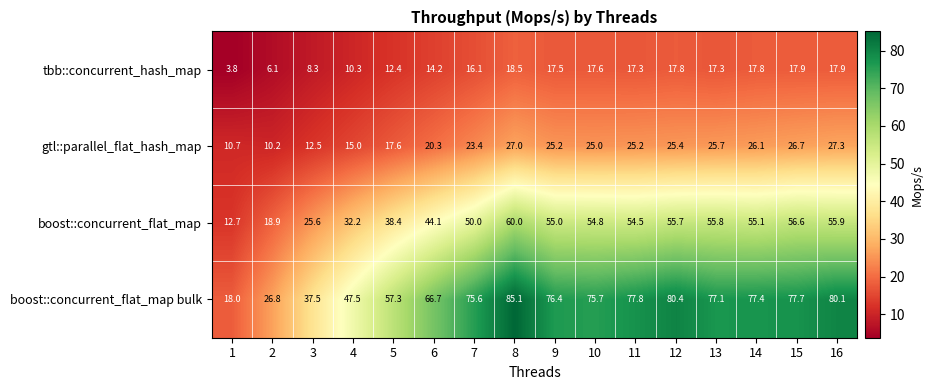

What is the approximate value of boost::concurrent_flat_map bulk at 8?

85.1